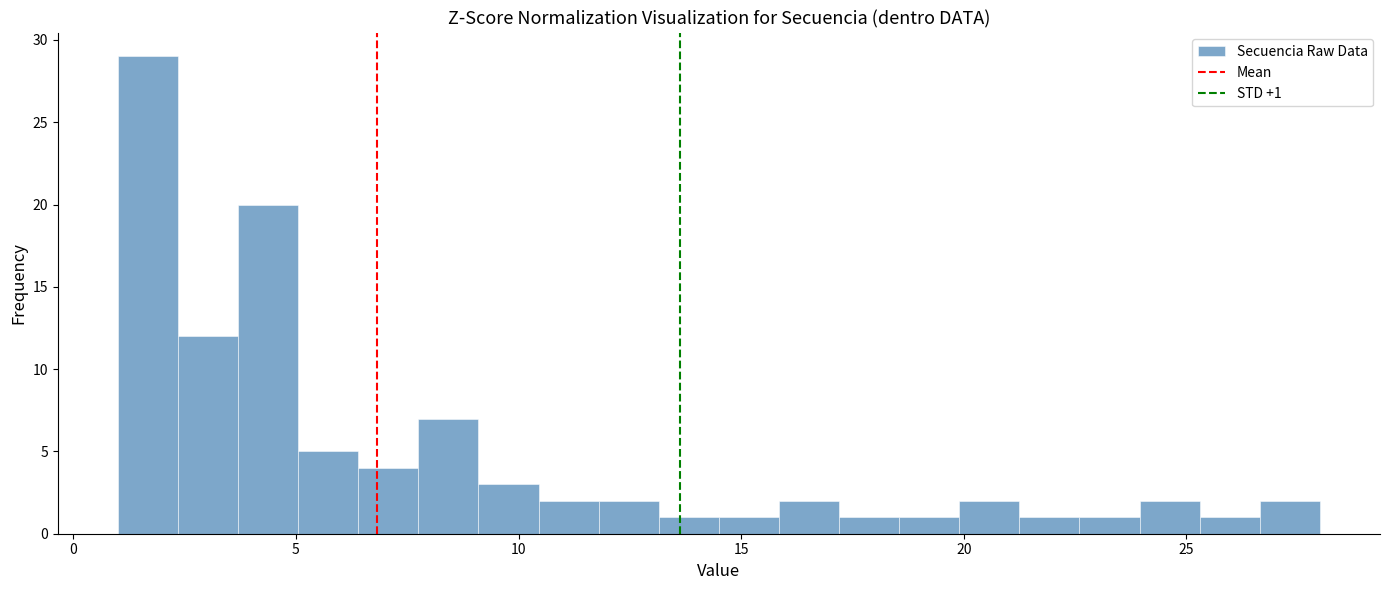

Around what value on the x-axis is the tallest bar? Give the approximate position of its centre, as read against the axis.

1.5